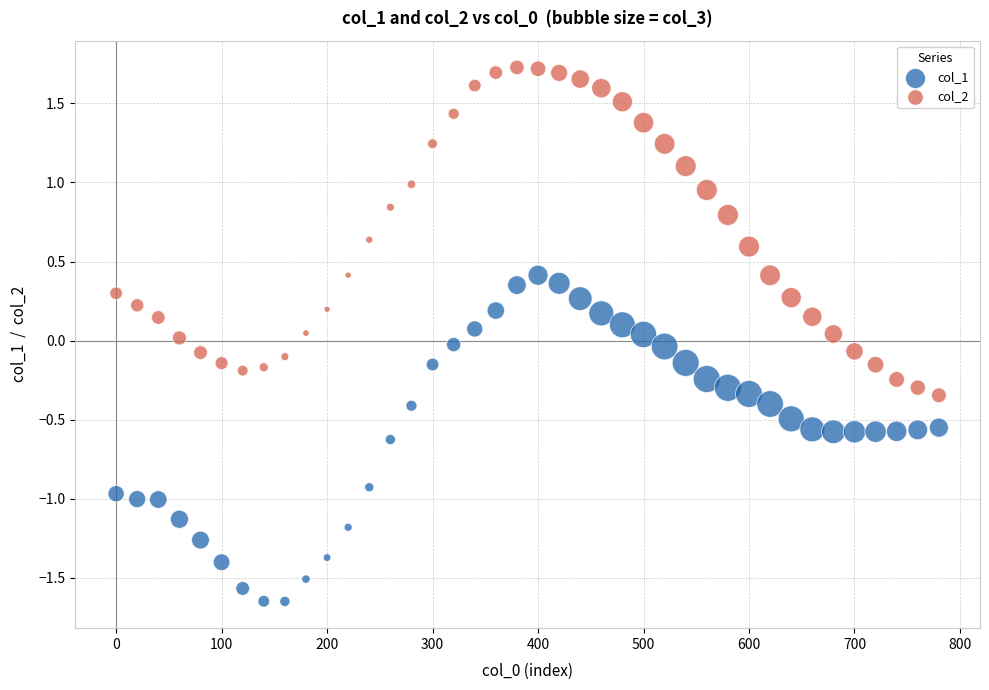

Across all data points, what is the range of Y values (max minus min)?

3.4